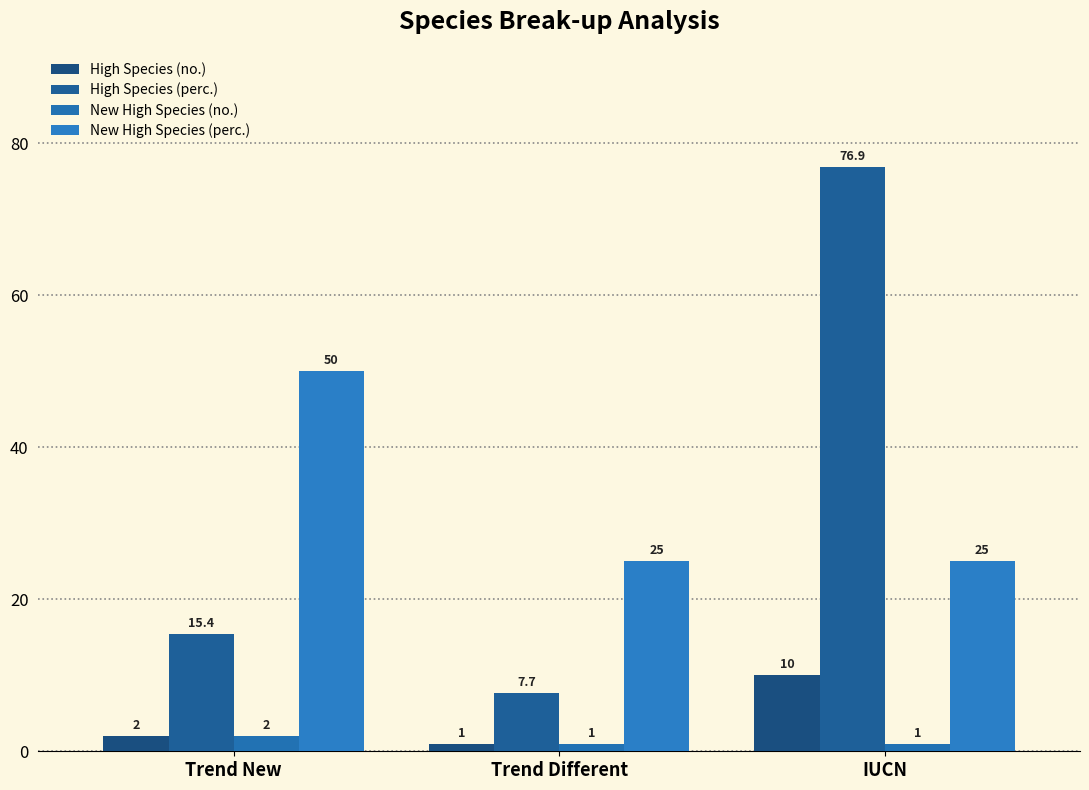

What is the average value of the New High Species (perc.) series?

33.3